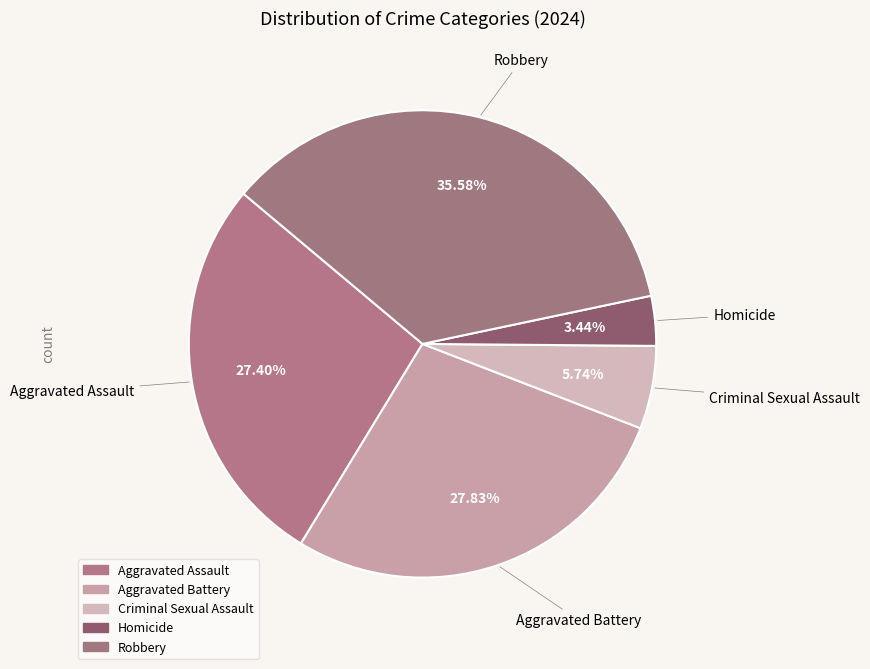

Does any single category account for the majority?

No